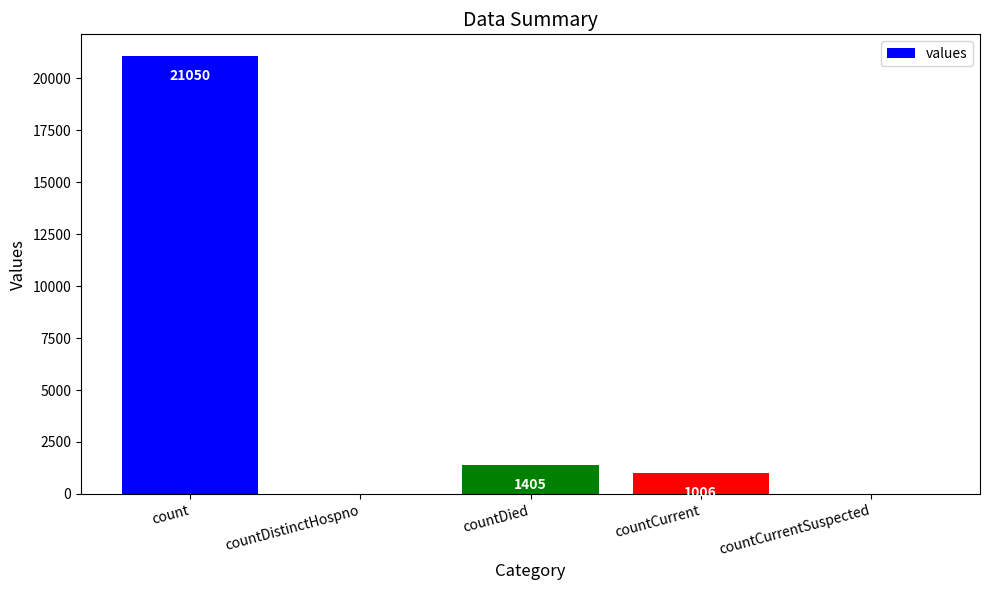

What is the change in value from count to countDistinctHospno?

-21050